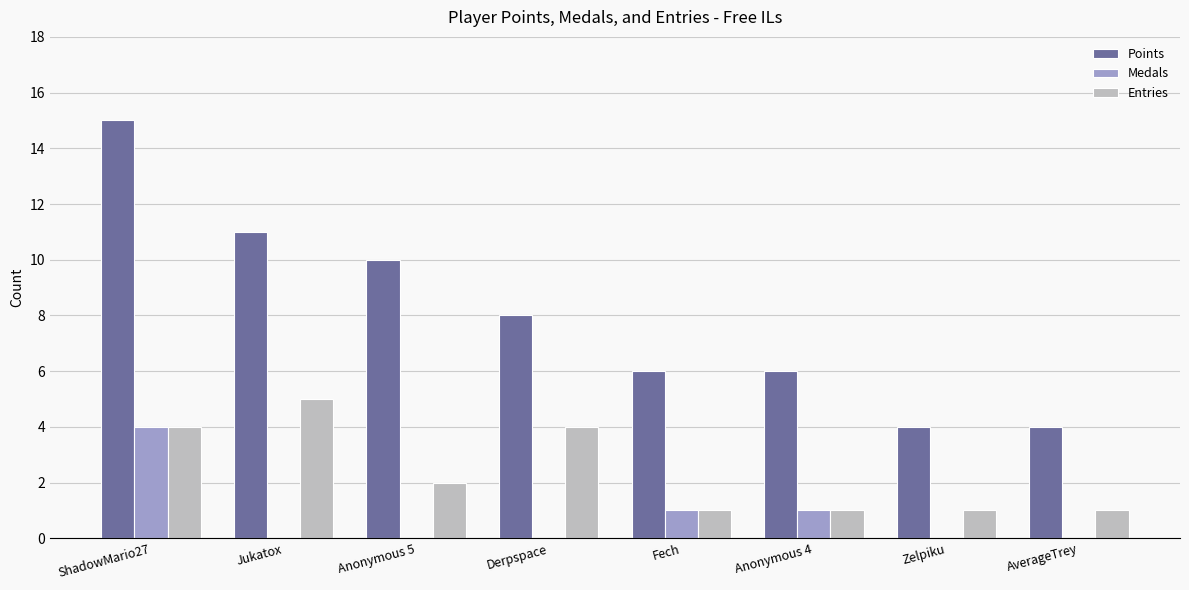

Is the value of Entries at AverageTrey greater than the value of Points at ShadowMario27?

No